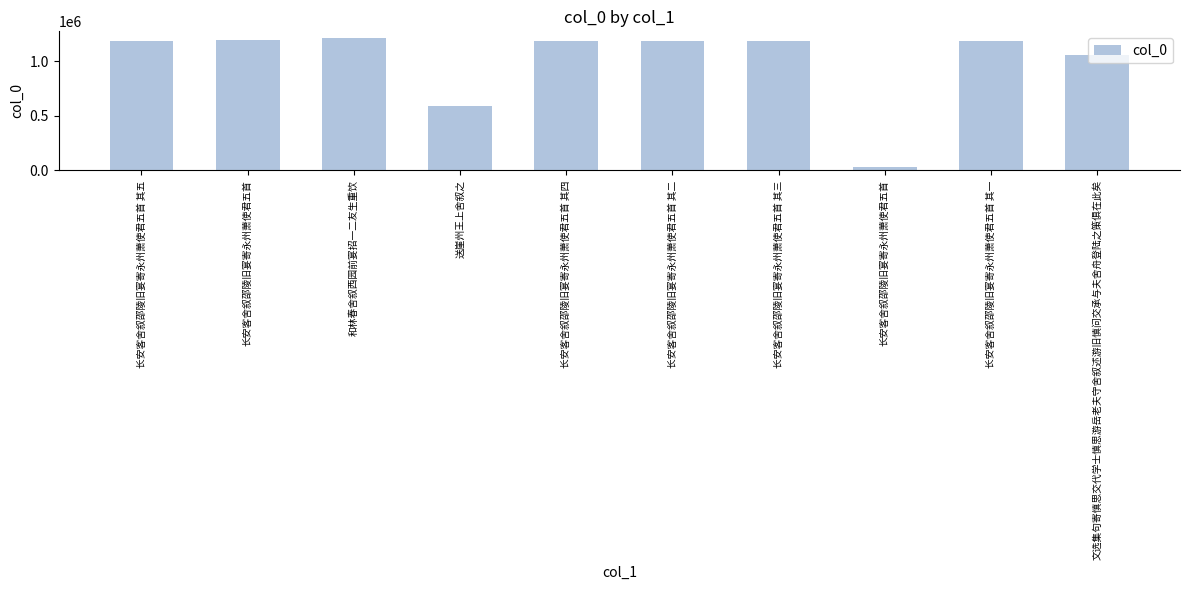

Which label corresponds to the largest value in the chart?

和林春舍叙西园前宴招一二友生重饮